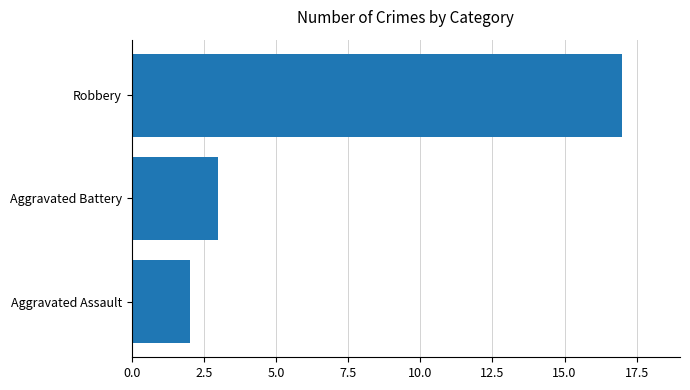

What is the minimum value shown in the chart?

2